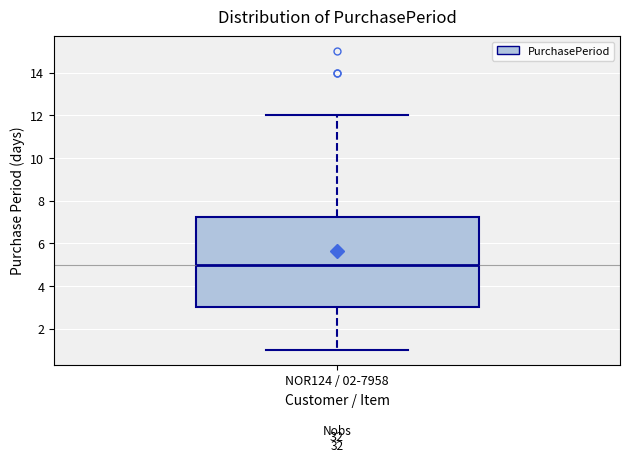

Read this box plot against the y-axis: the position of the median line, the range covered by the box, and the ends of both whiskers. The values are not printed on the chart, so give them approximately, as read against the axis.

median 5.0, box 3.0 to 7.2, whiskers 1.0 to 12.0